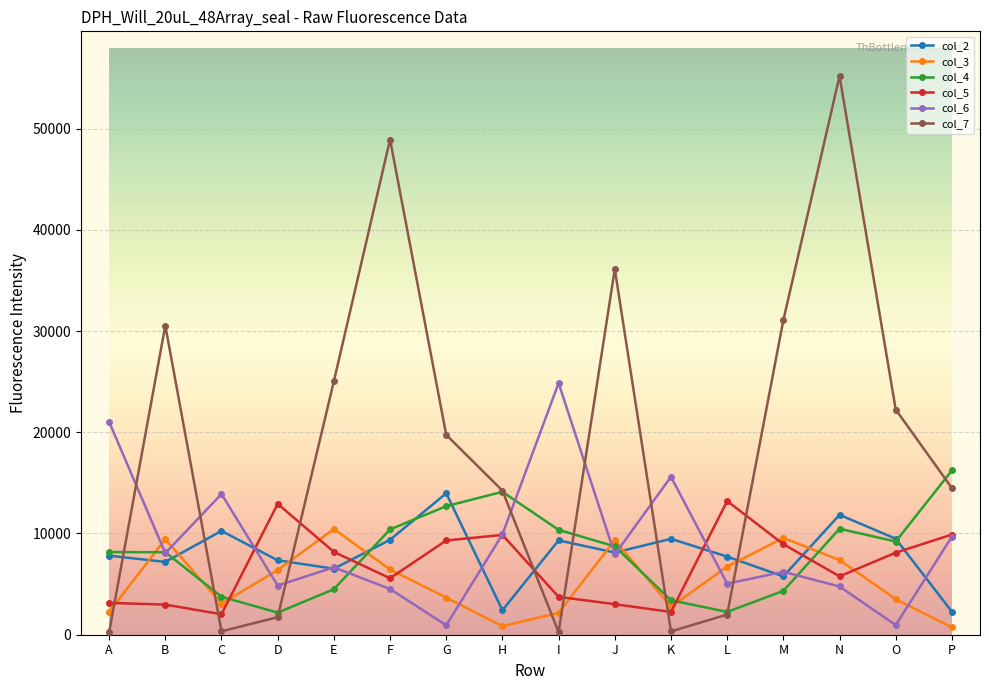

Is it true that col_6 equals 8061 at B?

True